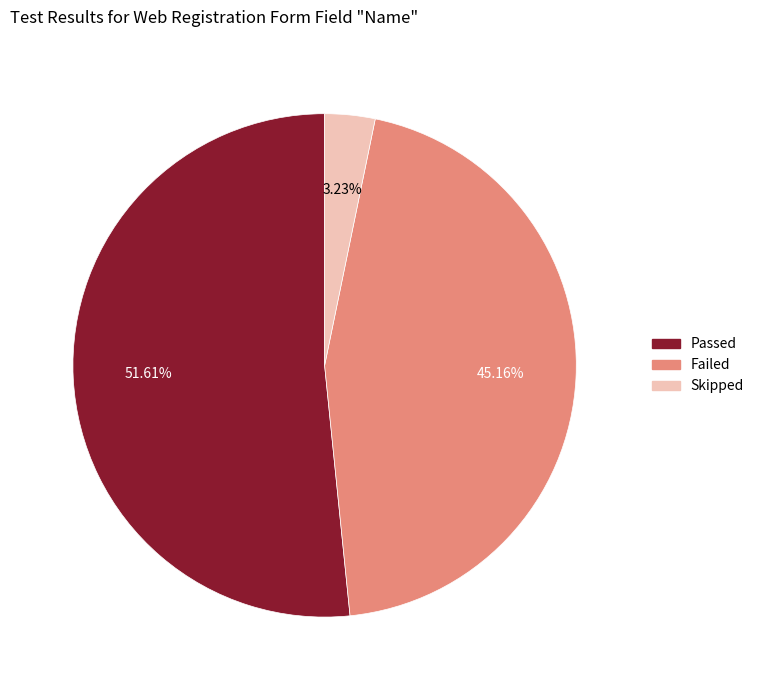

What is the total percentage of Failed and Passed?

96.8%